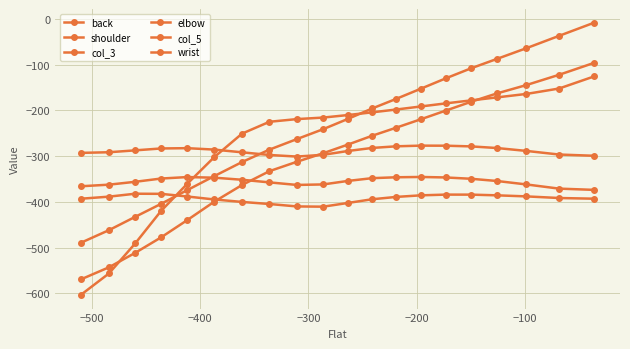

How many data points in elbow are less than -274?

11